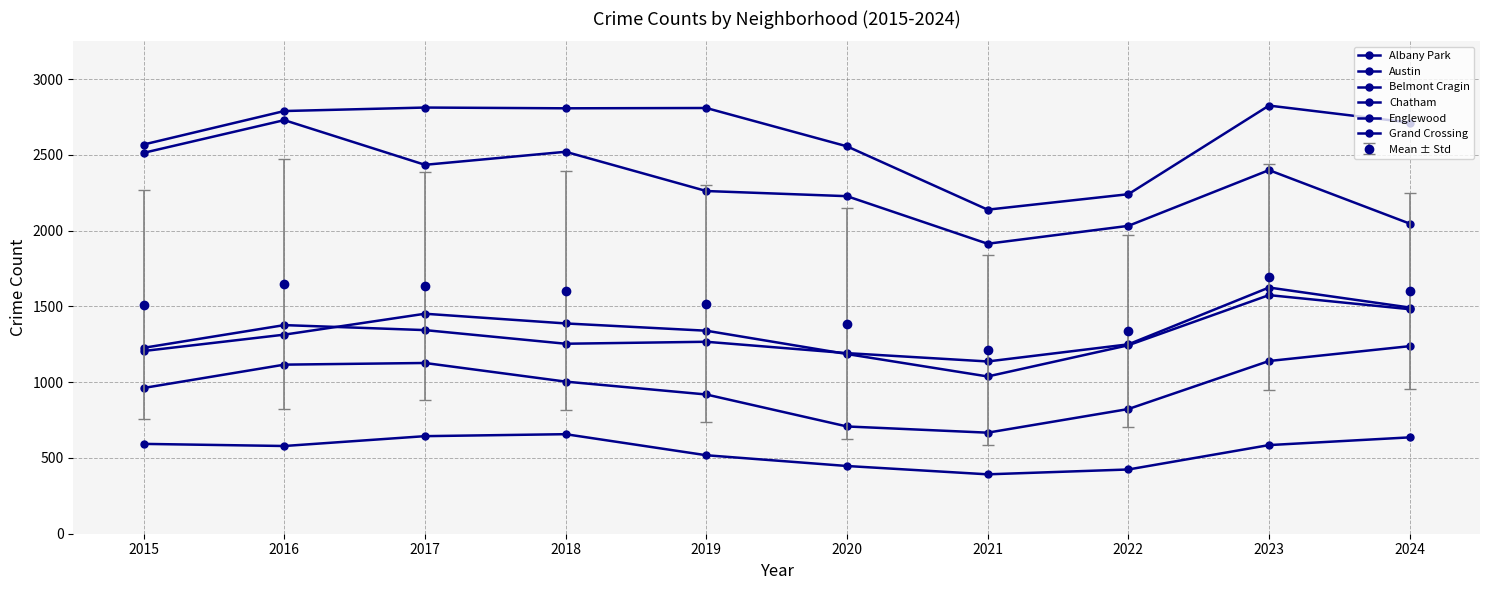

How many lines are shown in the chart?

7